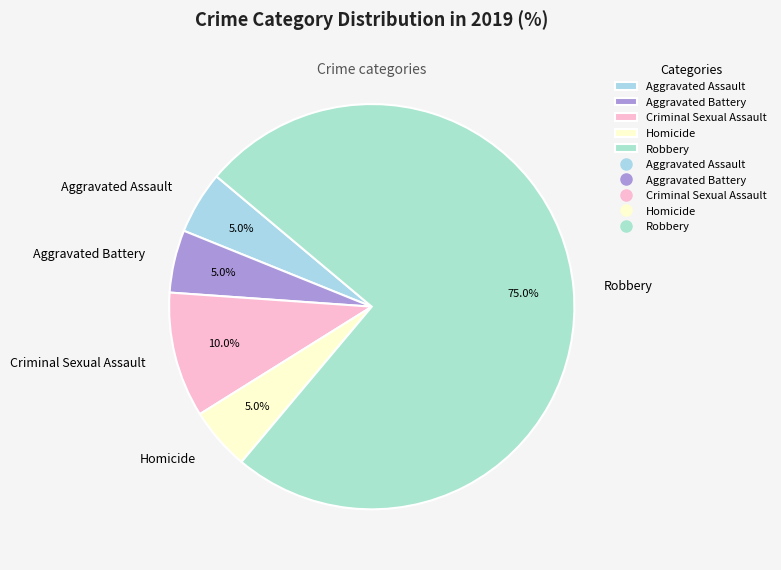

What is the largest slice in the pie chart?

Robbery